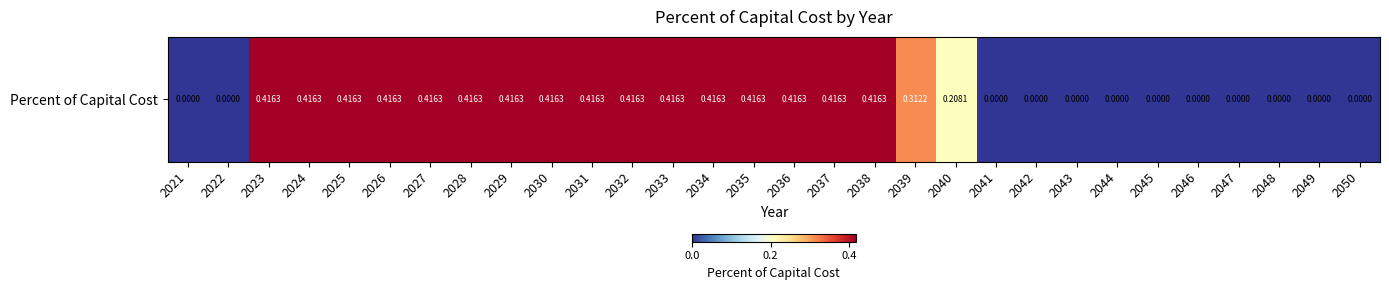

Reading right to left, list all the values displayed in this chart.

0.0	0.0	0.0	0.0	0.0	0.0	0.0	0.0	0.0	0.0	0.2	0.3	0.4	0.4	0.4	0.4	0.4	0.4	0.4	0.4	0.4	0.4	0.4	0.4	0.4	0.4	0.4	0.4	0.0	0.0